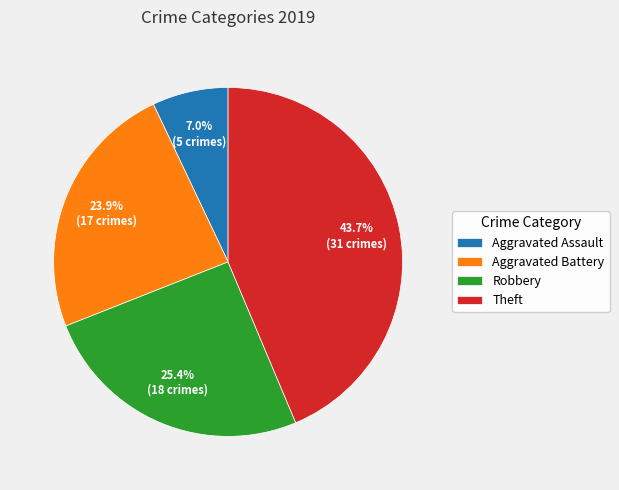

To the nearest percent, what is the difference between the Theft and Aggravated Battery slice percentages?

20%